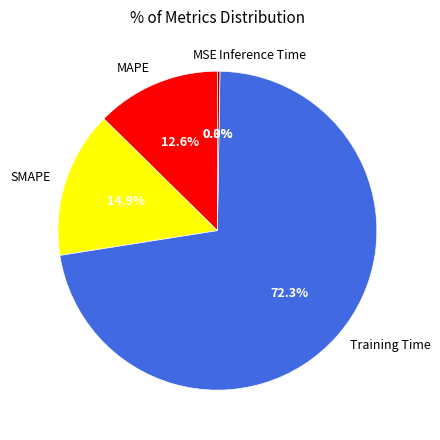

Between Training Time and SMAPE, which is larger?

Training Time